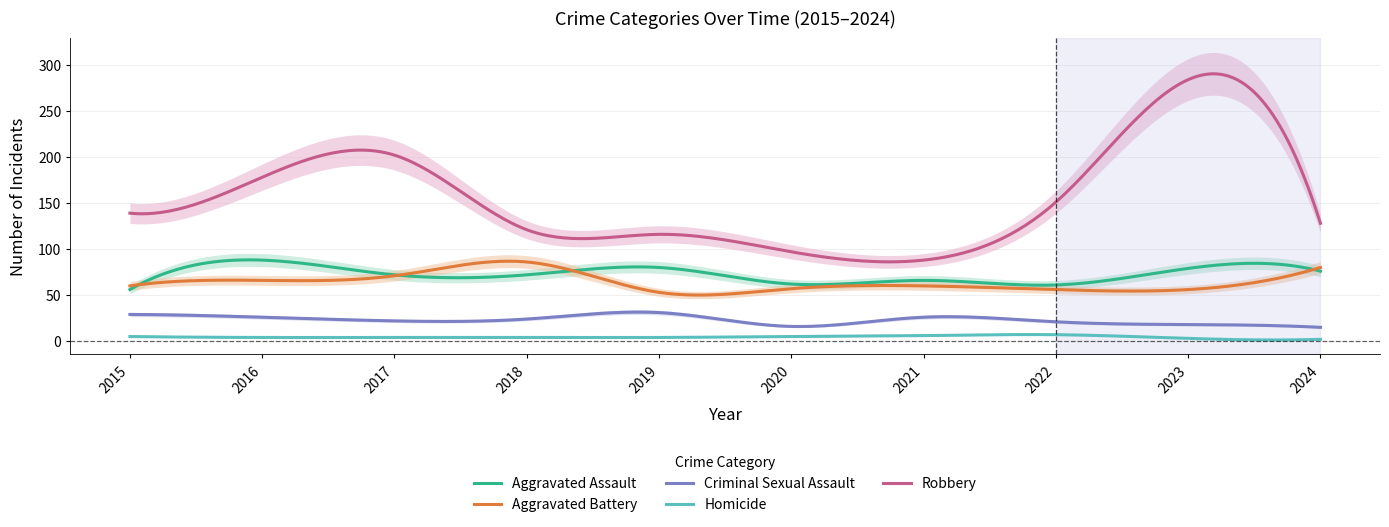

True or false: Aggravated Battery and Robbery intersect in this chart.

False